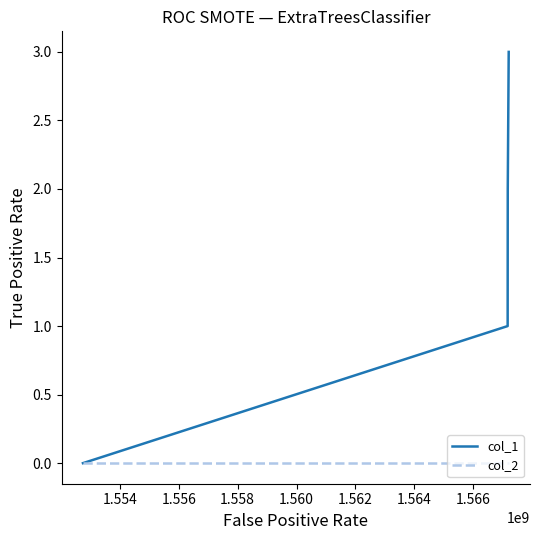

Which series has the largest range (max minus min)?

col_1